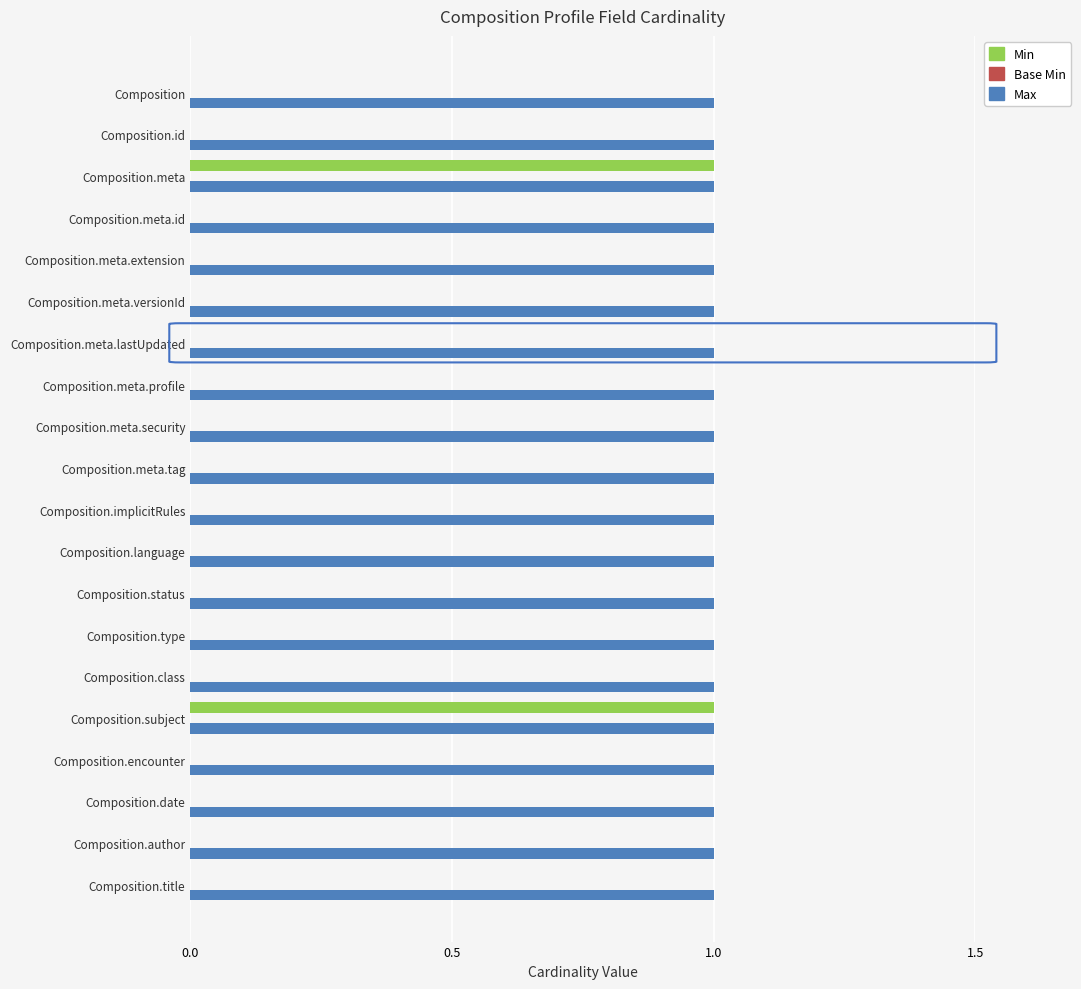

The value of Min at Composition.meta.id is 0. True or false?

True